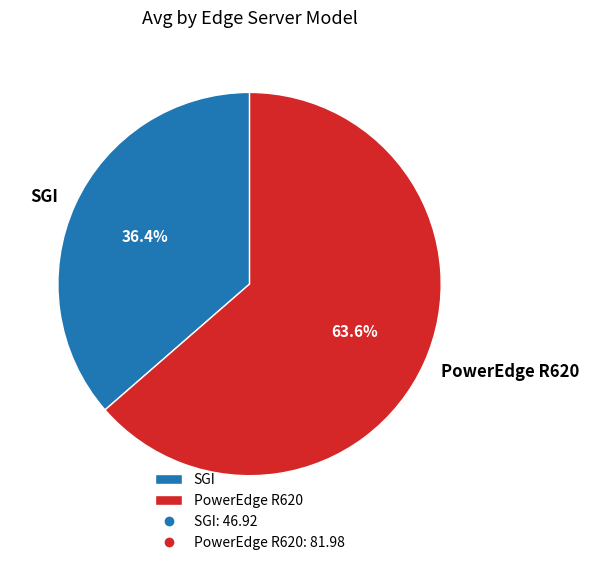

Rank the categories by value from lowest to highest.

SGI, PowerEdge R620